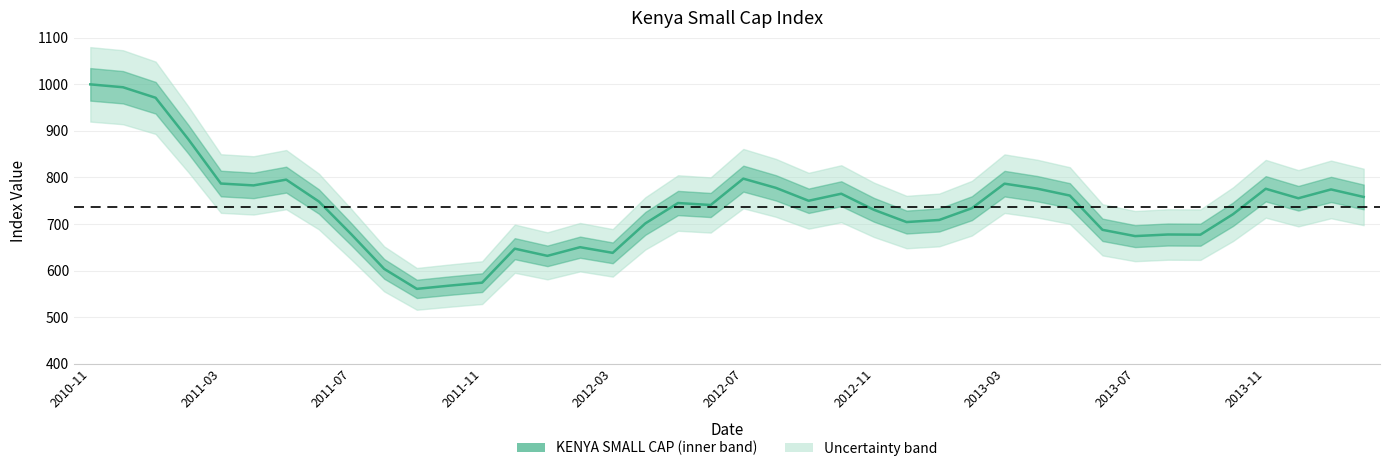

How many points are lower than both their immediate neighbors (excluding endpoints)?

10